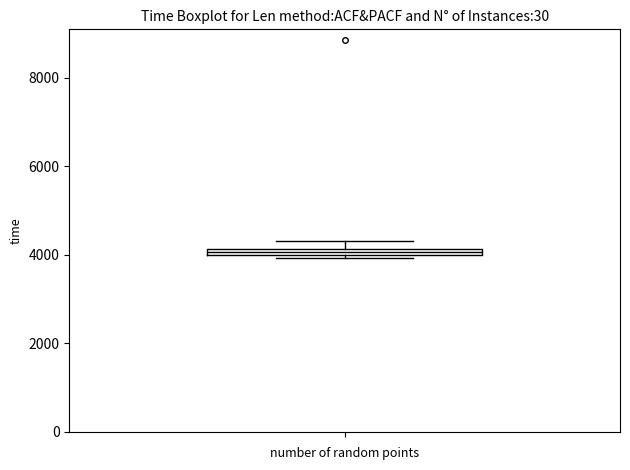

Where is the upper edge of the box on the y-axis? The values are not printed on the chart, so give them approximately, as read against the axis.

4200